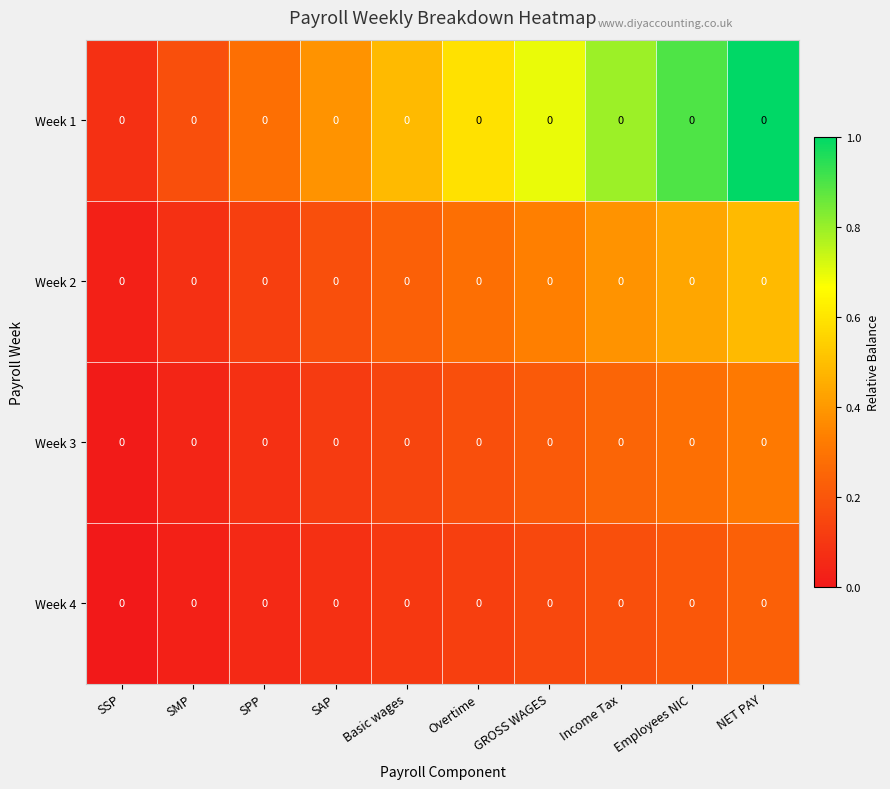

Which category has the lowest value across all series?

SSP